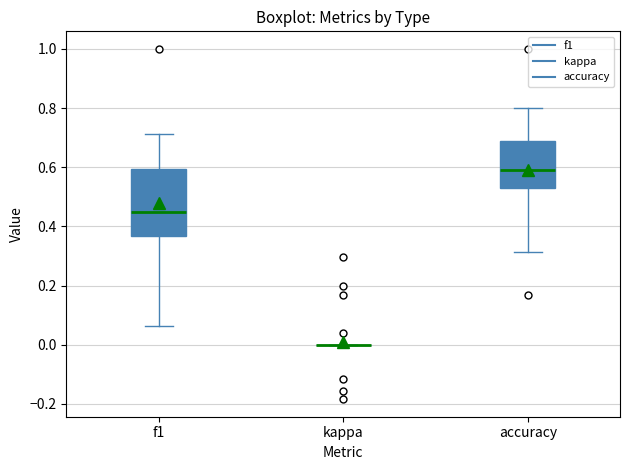

Reading left to right, transcribe this box plot: for each box, give where its median line is, the range the box spans, and where its two whiskers end, as read against the y-axis. The values are not printed on the chart, so give them approximately, as read against the axis.

f1: median 0.46, box 0.36 to 0.60, whiskers 0.06 to 0.72
kappa: box collapsed to a line at 0.00, whiskers 0.00 to 0.00
accuracy: median 0.60, box 0.54 to 0.68, whiskers 0.32 to 0.80